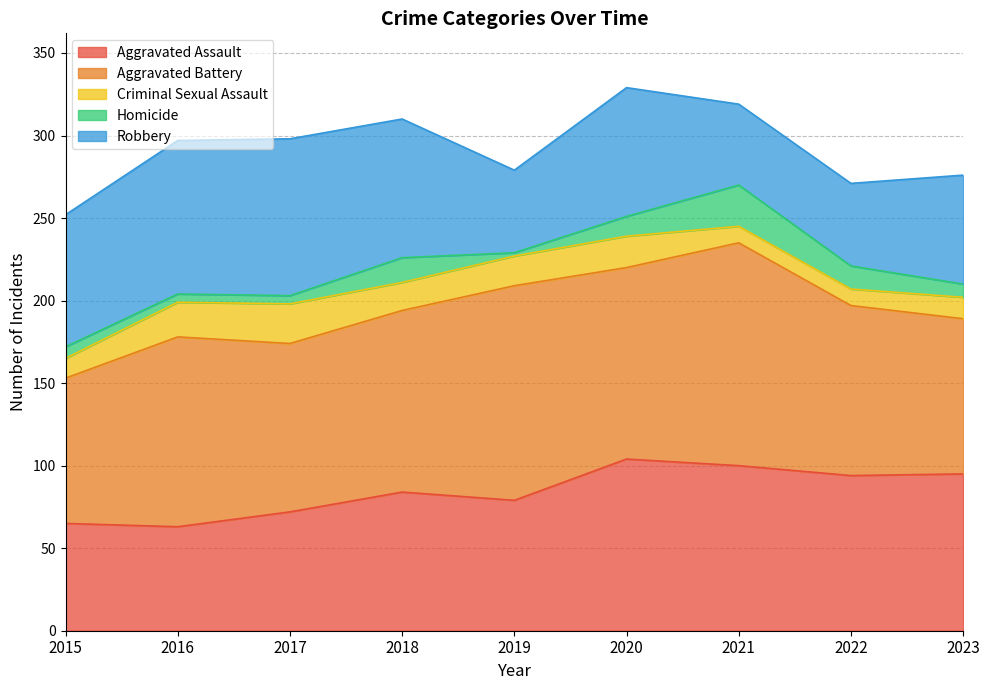

What is the sum of the Homicide values at 2023 and 2019?

10